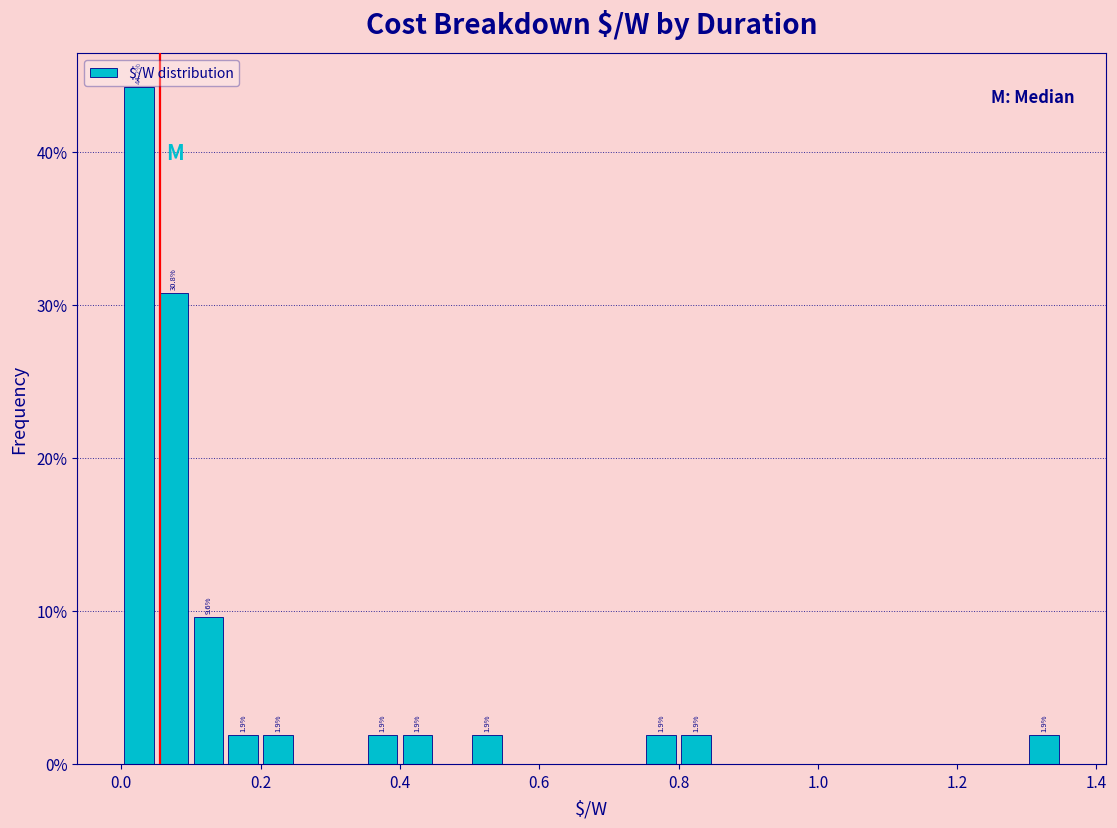

Around what value on the x-axis is the tallest bar? Give the approximate position of its centre, as read against the axis.

0.02